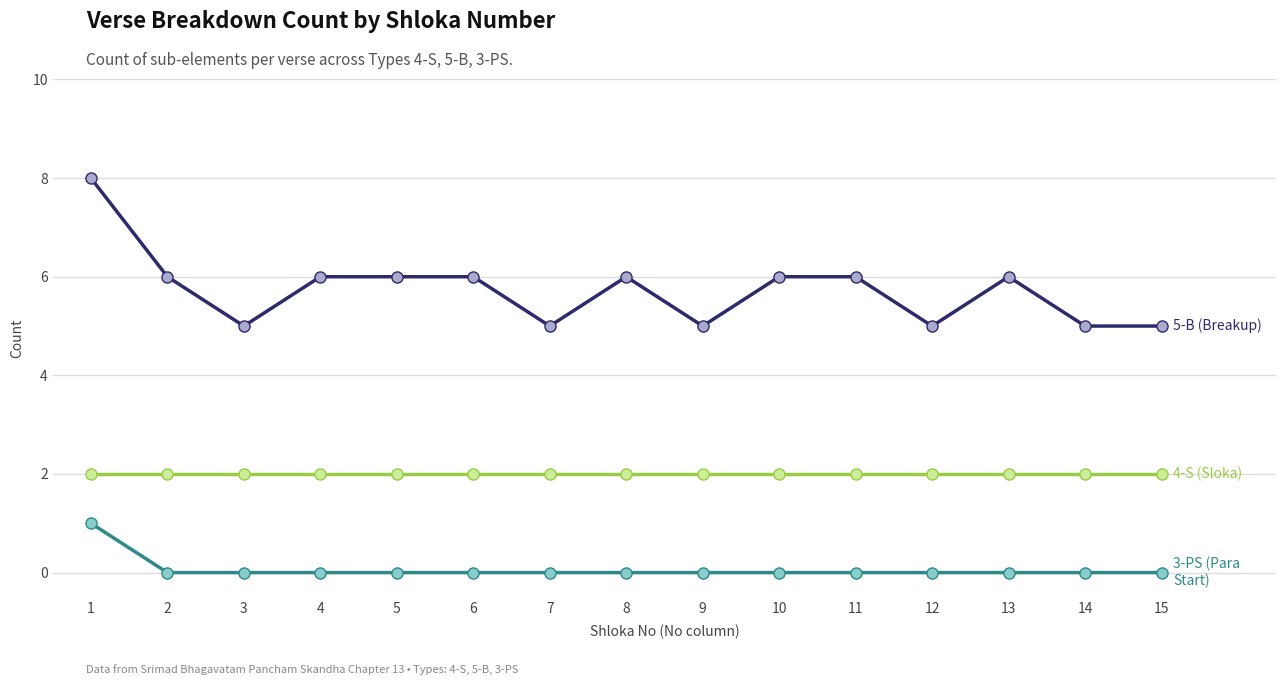

What is the spread (max minus min) of values at 15?

5